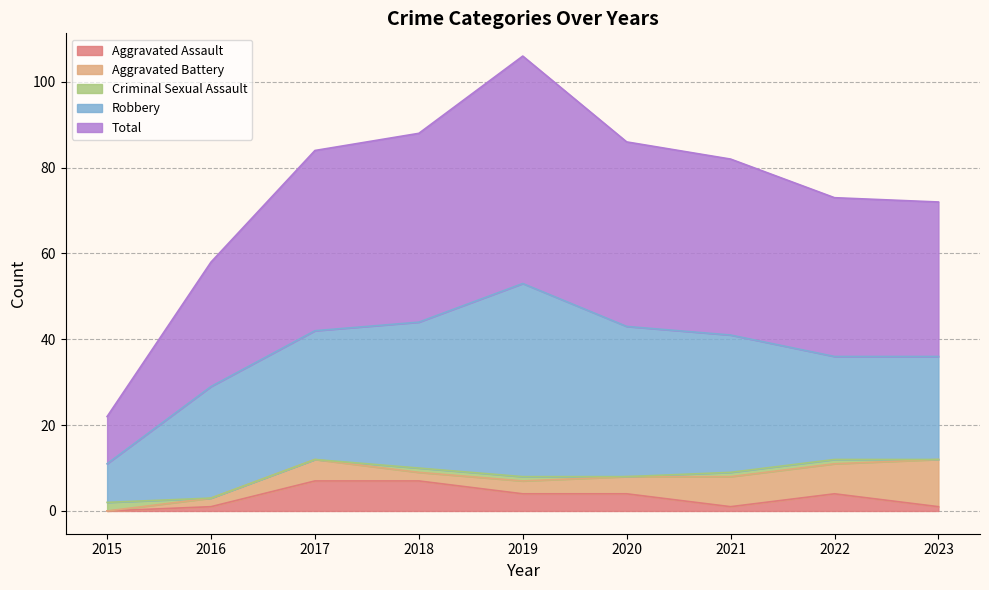

Where is Robbery nearest to the value 27?

2016